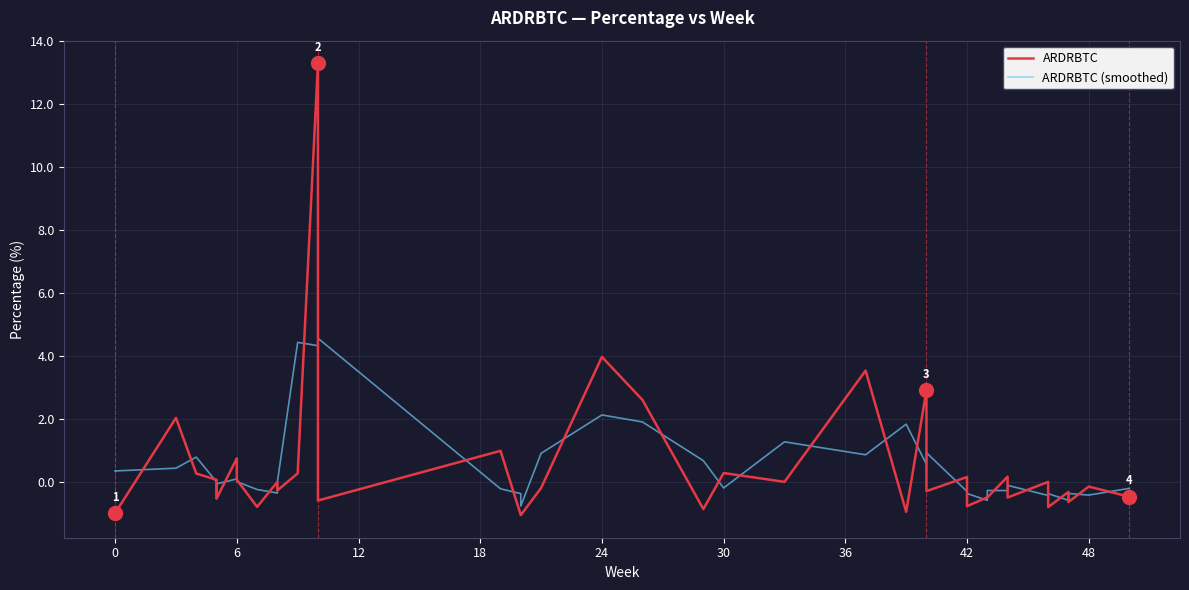

What is the maximum value shown in the chart?

13.3